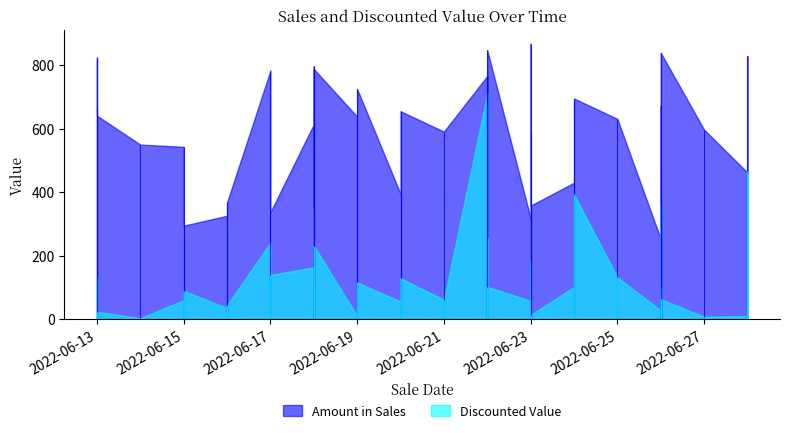

True or false: Amount in Sales and Discounted Value cross at least once.

False